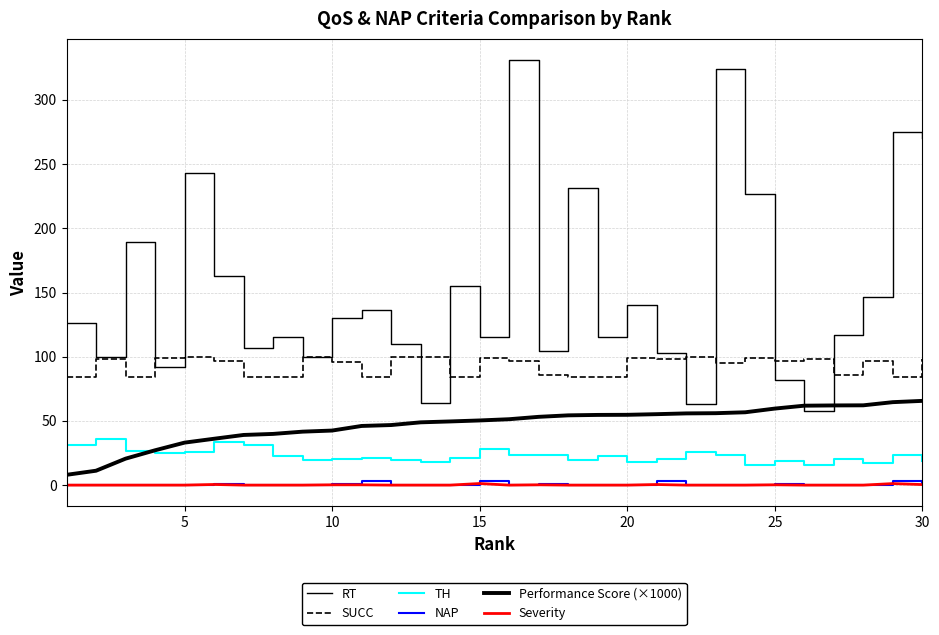

How many lines are shown in the chart?

6